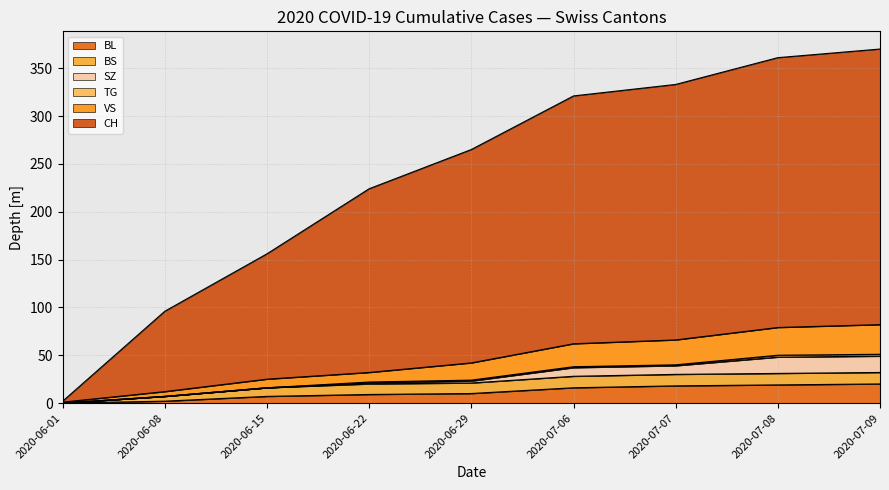

Is it true that TG equals 7 at 2020-08-24?

False